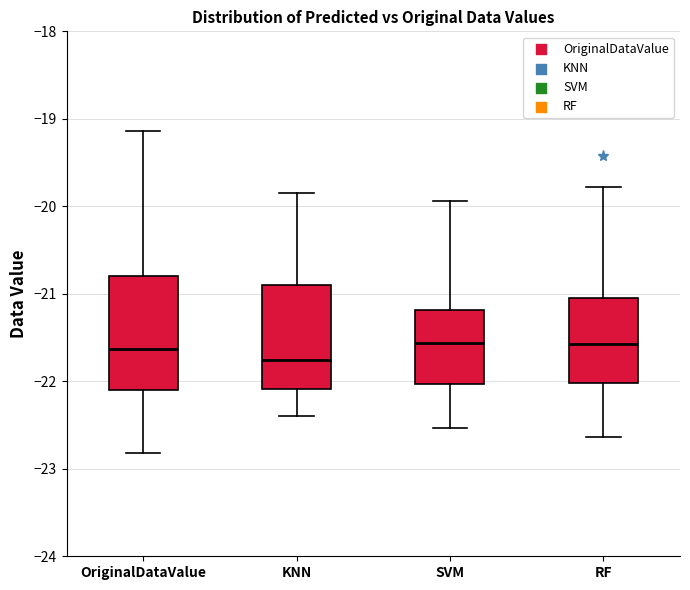

Reading left to right, read every box against the y-axis: the position of its median line, the range the box covers, and the ends of its whiskers. The values are not printed on the chart, so give them approximately, as read against the axis.

OriginalDataValue: median -21.6, box -22.1 to -20.8, whiskers -22.8 to -19.1
KNN: median -21.8, box -22.1 to -20.9, whiskers -22.4 to -19.9
SVM: median -21.6, box -22.0 to -21.2, whiskers -22.5 to -19.9
RF: median -21.6, box -22.0 to -21.0, whiskers -22.6 to -19.8